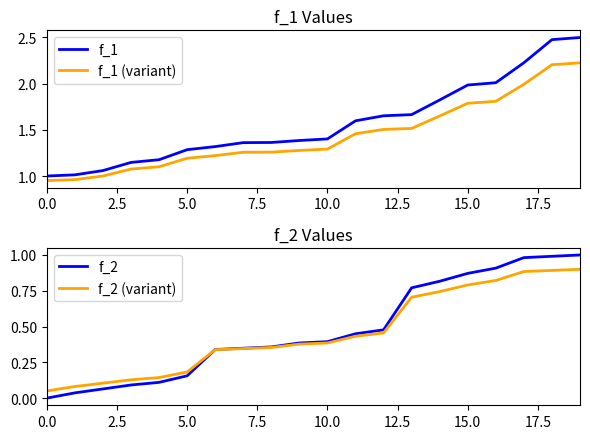

At which label does f_1 reach its peak?

19